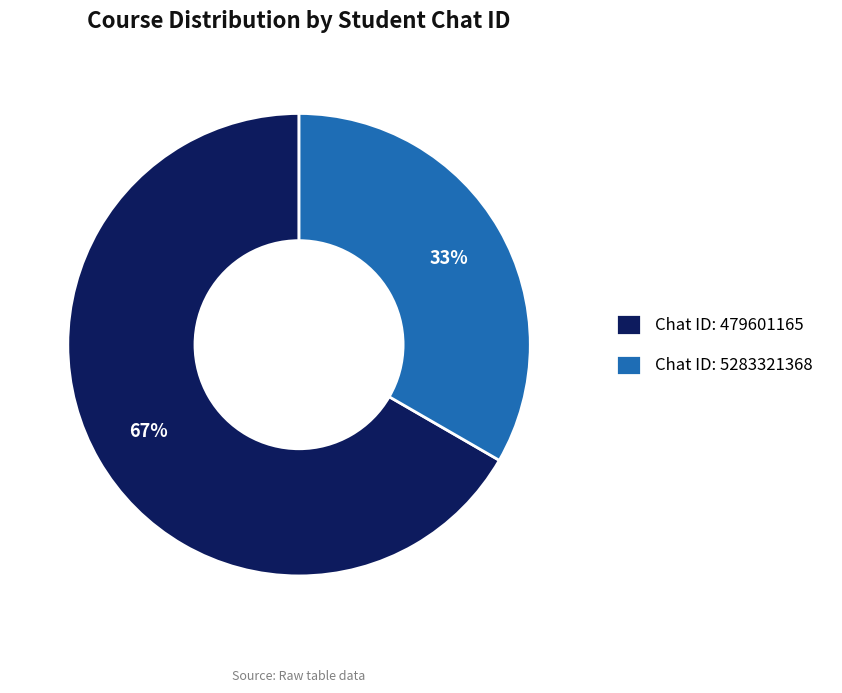

Which slice represents more than half of the pie?

Chat ID: 479601165